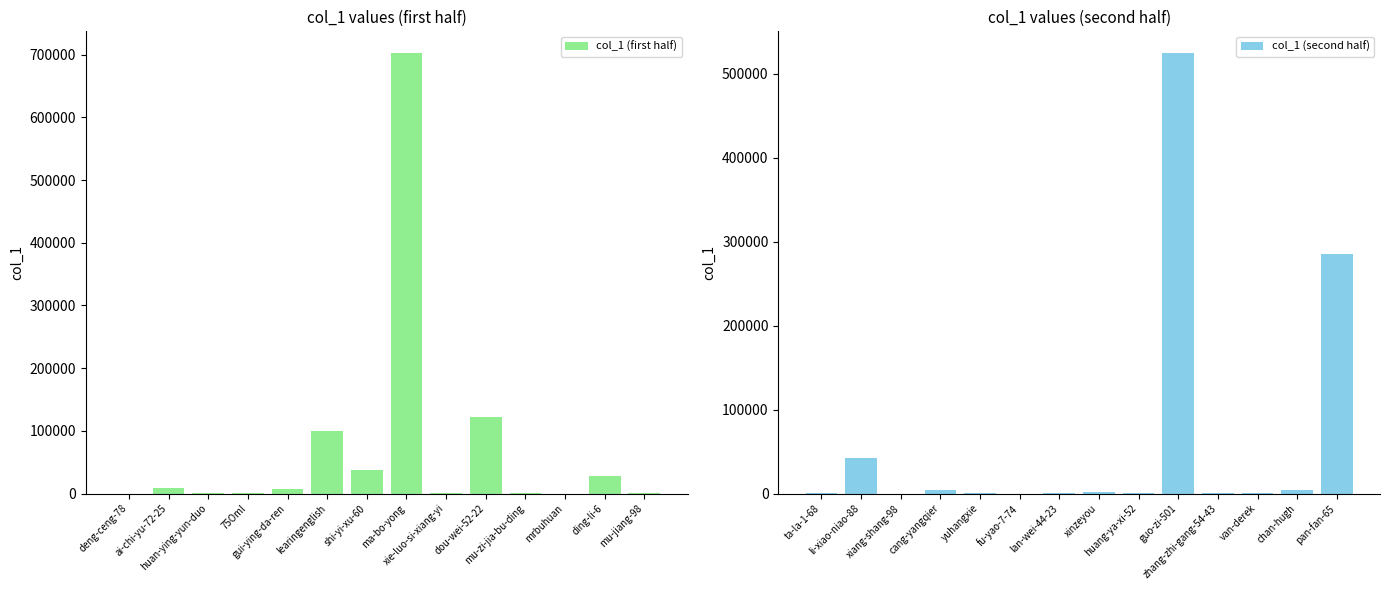

How many bars are there in total?

28